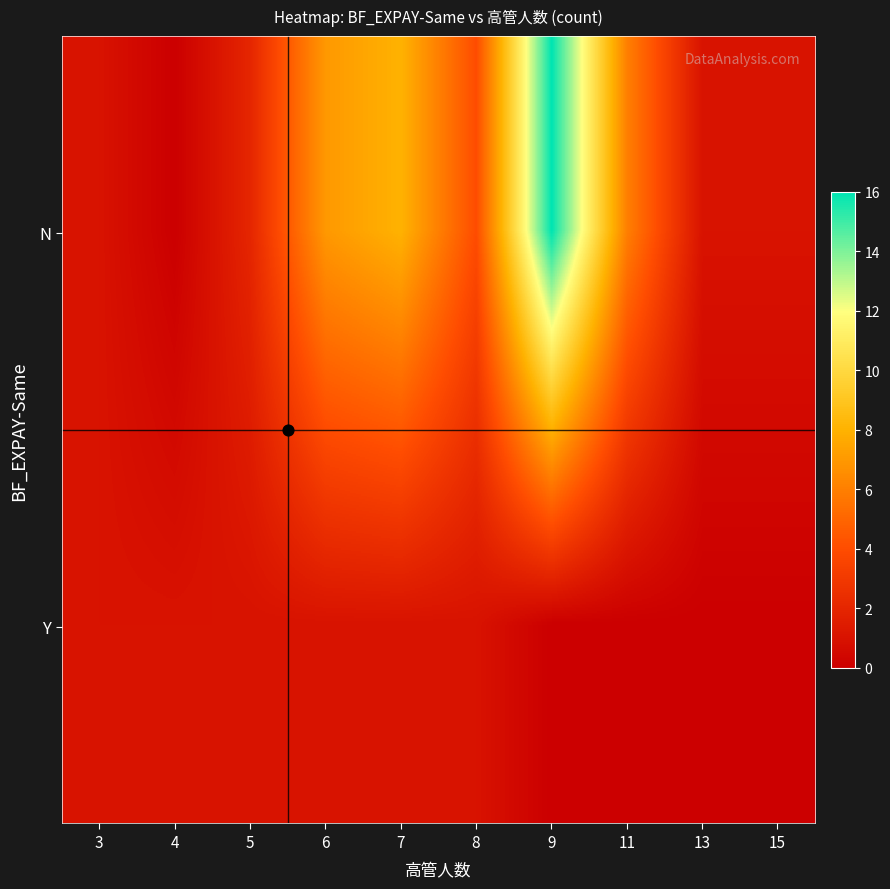

List the series in order of their overall mean, highest first.

N, Y